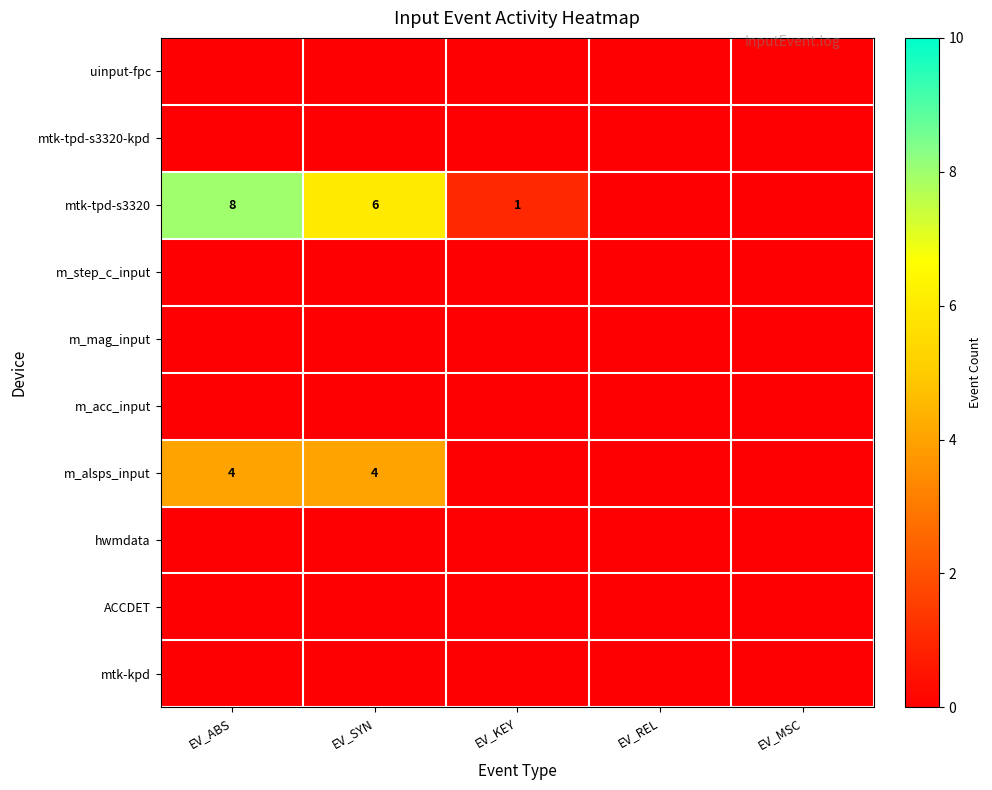

What is the total value across all series at EV_SYN?

10